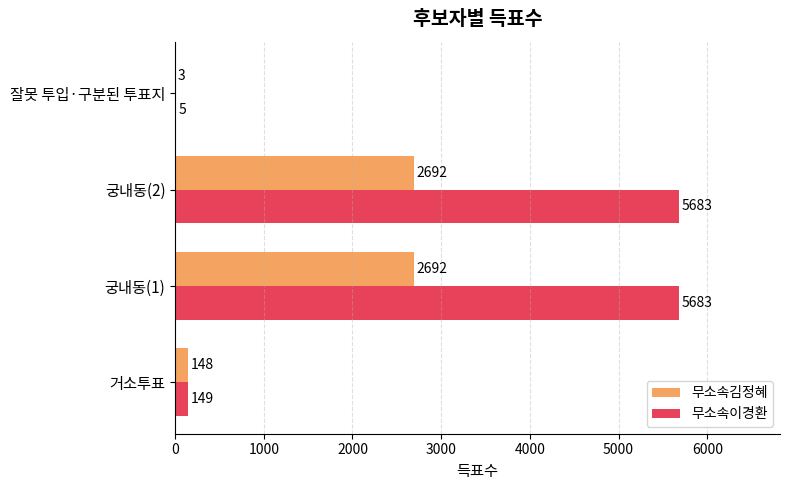

Is it true that 무소속이경환 equals 149 at 거소투표?

True